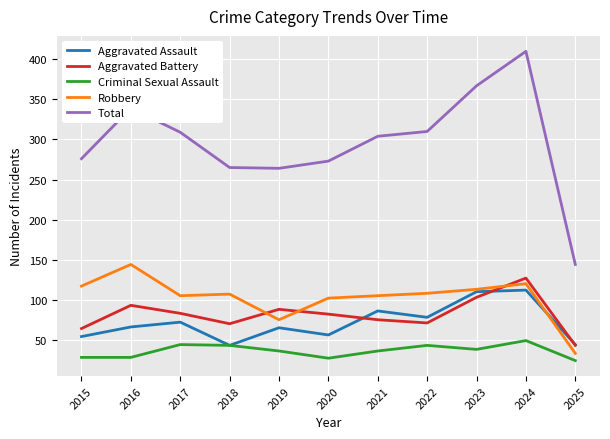

True or false: Total and Aggravated Assault cross at least once.

False